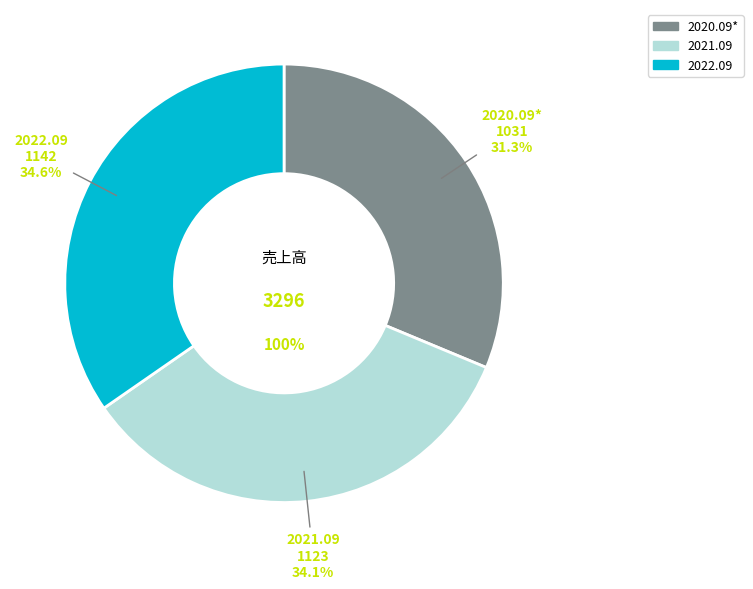

How many segments does this pie chart have?

3